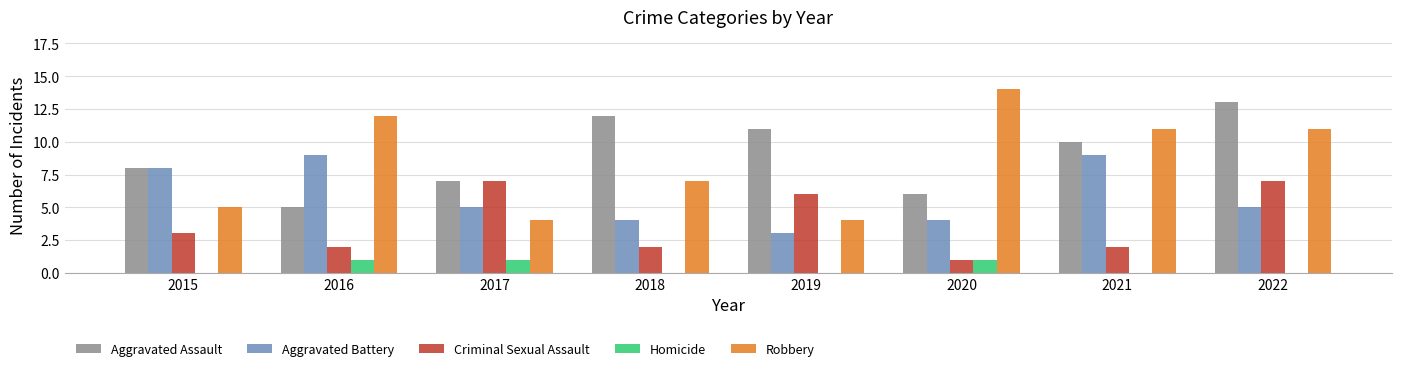

True or false: Homicide has a value of 1 at 2017.

True